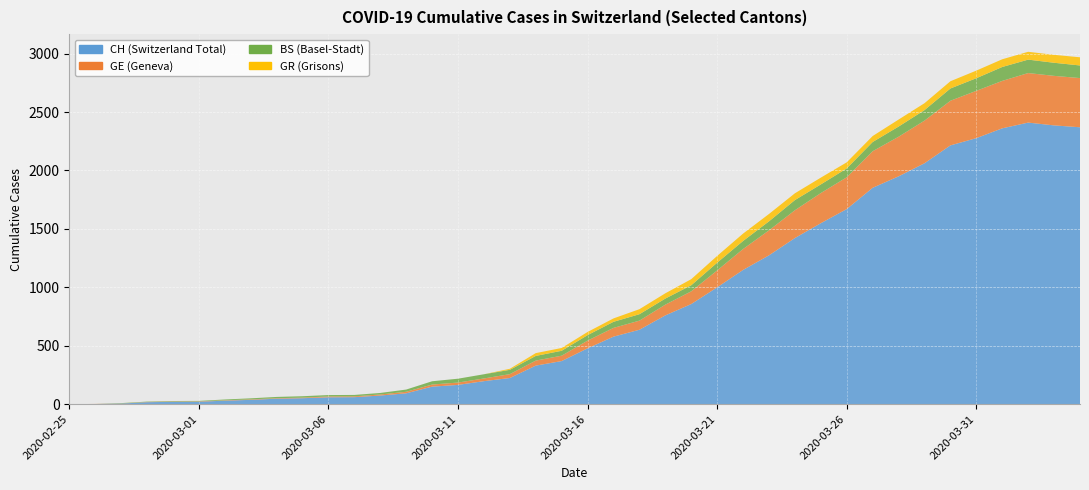

Reading right to left, list all the values displayed in this chart.

CH: 2020-04-04=2370	2020-04-03=2386	2020-04-02=2410	2020-04-01=2361	2020-03-31=2277	2020-03-30=2215	2020-03-29=2062	2020-03-28=1950	2020-03-27=1852	2020-03-26=1670	2020-03-25=1549	2020-03-24=1422	2020-03-23=1274	2020-03-22=1149	2020-03-21=1000	2020-03-20=857	2020-03-19=760	2020-03-18=637	2020-03-17=578	2020-03-16=478	2020-03-15=369	2020-03-14=330	2020-03-13=224	2020-03-12=197	2020-03-11=165	2020-03-10=150	2020-03-09=93	2020-03-08=74	2020-03-07=60	2020-03-06=59	2020-03-05=51	2020-03-04=47	2020-03-03=37	2020-03-02=30	2020-03-01=21	2020-02-29=20	2020-02-28=17	2020-02-27=5	2020-02-26=1	2020-02-25=0
GE: 2020-04-04=421	2020-04-03=424	2020-04-02=424	2020-04-01=406	2020-03-31=405	2020-03-30=382	2020-03-29=365	2020-03-28=339	2020-03-27=313	2020-03-26=272	2020-03-25=258	2020-03-24=238	2020-03-23=214	2020-03-22=179	2020-03-21=145	2020-03-20=109	2020-03-19=92	2020-03-18=78	2020-03-17=75	2020-03-16=66	2020-03-15=46	2020-03-14=43	2020-03-13=33	2020-03-12=23	2020-03-11=20	2020-03-10=18	2020-03-09=13	2020-03-08=9	2020-03-07=7	2020-03-06=7	2020-03-05=5	2020-03-04=4	2020-03-03=4	2020-03-02=3	2020-03-01=3	2020-02-29=3	2020-02-28=2	2020-02-27=1	2020-02-26=1	2020-02-25=0
BS: 2020-04-04=108	2020-04-03=112	2020-04-02=115	2020-04-01=119	2020-03-31=108	2020-03-30=105	2020-03-29=90	2020-03-28=87	2020-03-27=79	2020-03-26=76	2020-03-25=74	2020-03-24=87	2020-03-23=77	2020-03-22=69	2020-03-21=66	2020-03-20=52	2020-03-19=52	2020-03-18=55	2020-03-17=52	2020-03-16=47	2020-03-15=42	2020-03-14=40	2020-03-13=37	2020-03-12=36	2020-03-11=33	2020-03-10=28	2020-03-09=19	2020-03-08=13	2020-03-07=12	2020-03-06=12	2020-03-05=12	2020-03-04=11	2020-03-03=9	2020-03-02=7	2020-03-01=4	2020-02-29=4	2020-02-28=3	2020-02-27=3	2020-02-26=0	2020-02-25=0
GR: 2020-04-04=70	2020-04-03=68	2020-04-02=67	2020-04-01=66	2020-03-31=65	2020-03-30=62	2020-03-29=59	2020-03-28=60	2020-03-27=51	2020-03-26=52	2020-03-25=58	2020-03-24=58	2020-03-23=63	2020-03-22=63	2020-03-21=58	2020-03-20=52	2020-03-19=45	2020-03-18=43	2020-03-17=29	2020-03-16=27	2020-03-15=24	2020-03-14=24	2020-03-13=9	2020-03-12=0	2020-03-11=0	2020-03-10=0	2020-03-09=0	2020-03-08=0	2020-03-07=0	2020-03-06=0	2020-03-05=0	2020-03-04=0	2020-03-03=0	2020-03-02=0	2020-03-01=0	2020-02-29=0	2020-02-28=0	2020-02-27=0	2020-02-26=0	2020-02-25=0